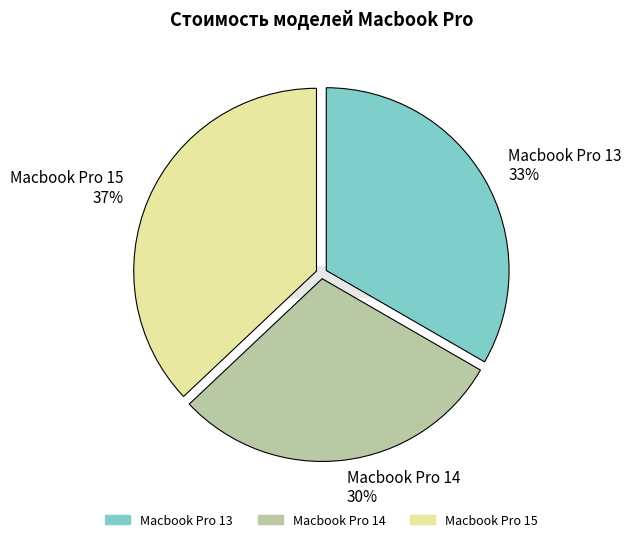

What percentage is the Macbook Pro 15 slice, to the nearest percent?

37%